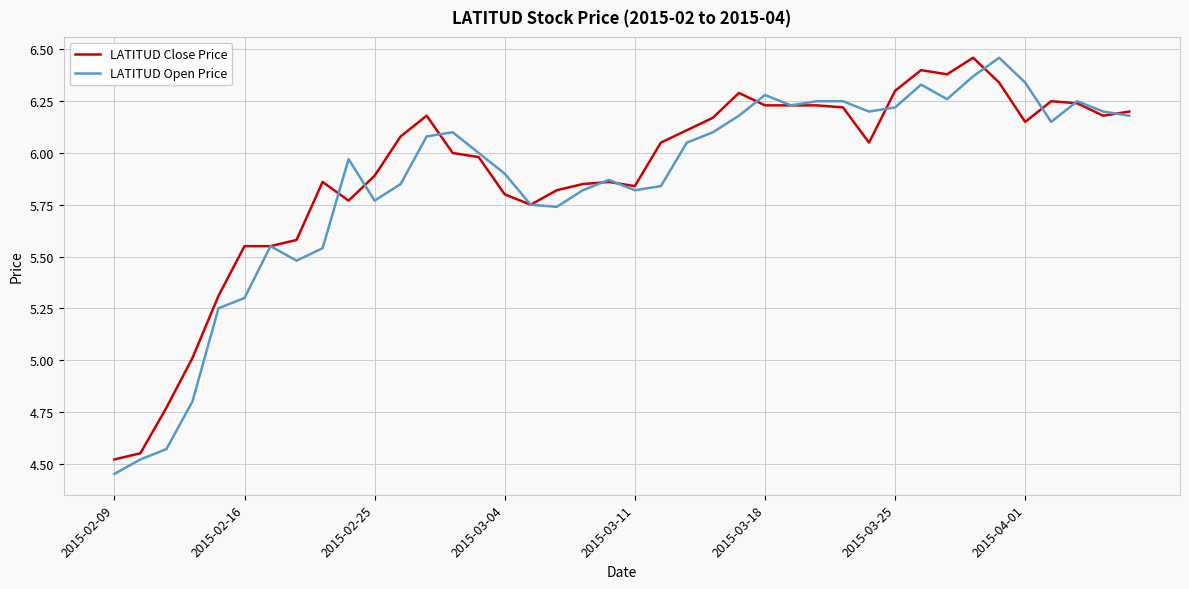

How many distinct data groups are displayed?

2